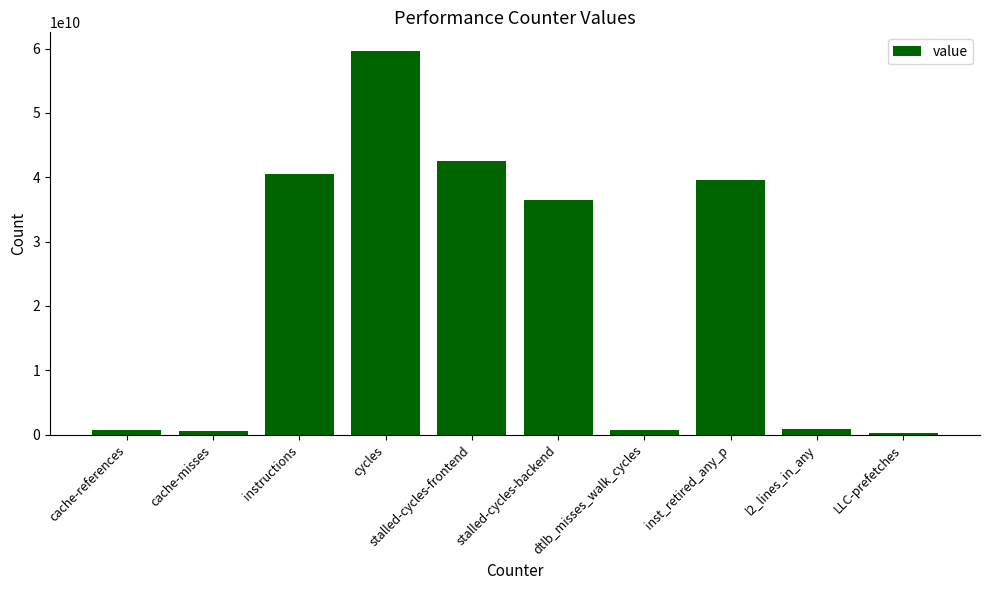

What is the label of the 9th bar from the left?

l2_lines_in_any